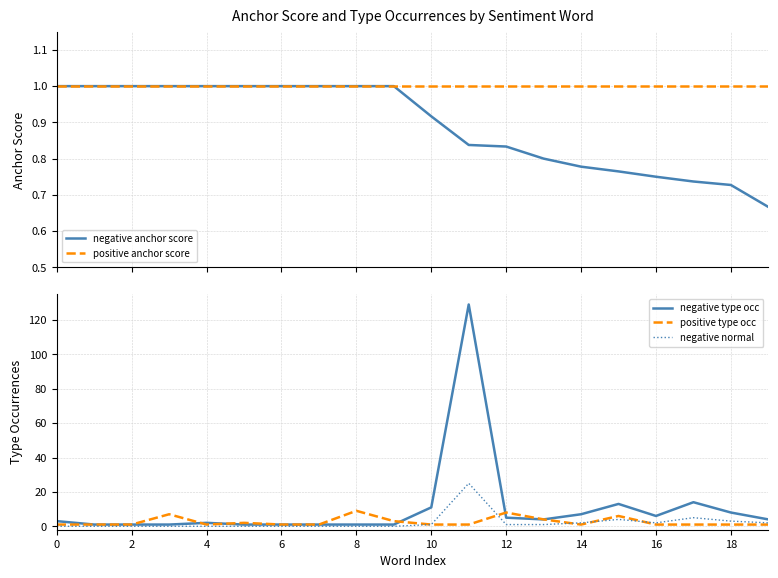

Where does the negative normal series first go above 1?

11